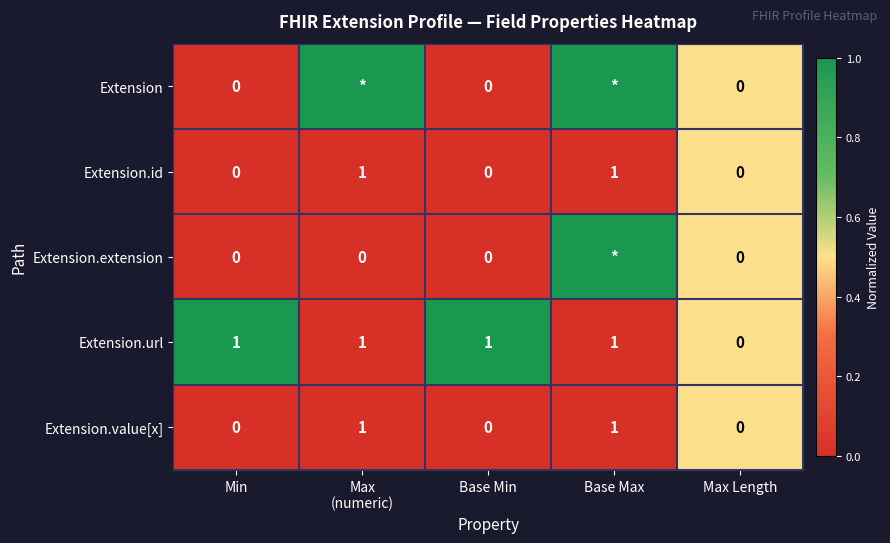

The Extension.url series shows 1 at Max Length. True or false?

False